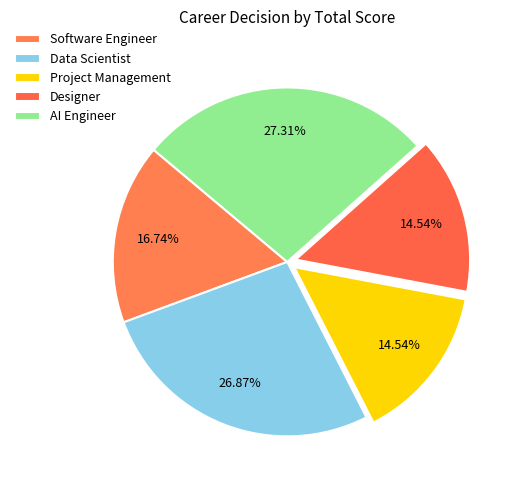

Is there any slice that represents more than half of the pie?

No